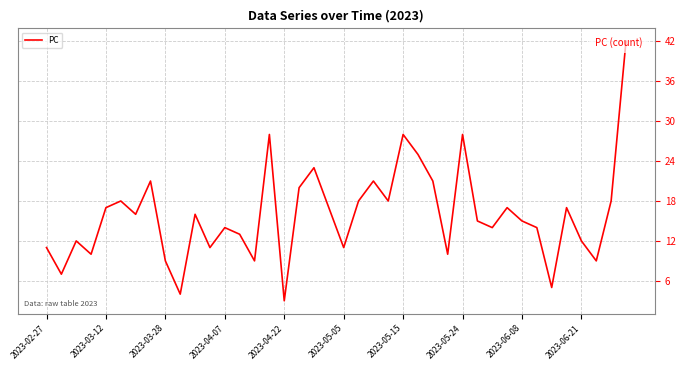

What is the label of the 38th point from the left?

37